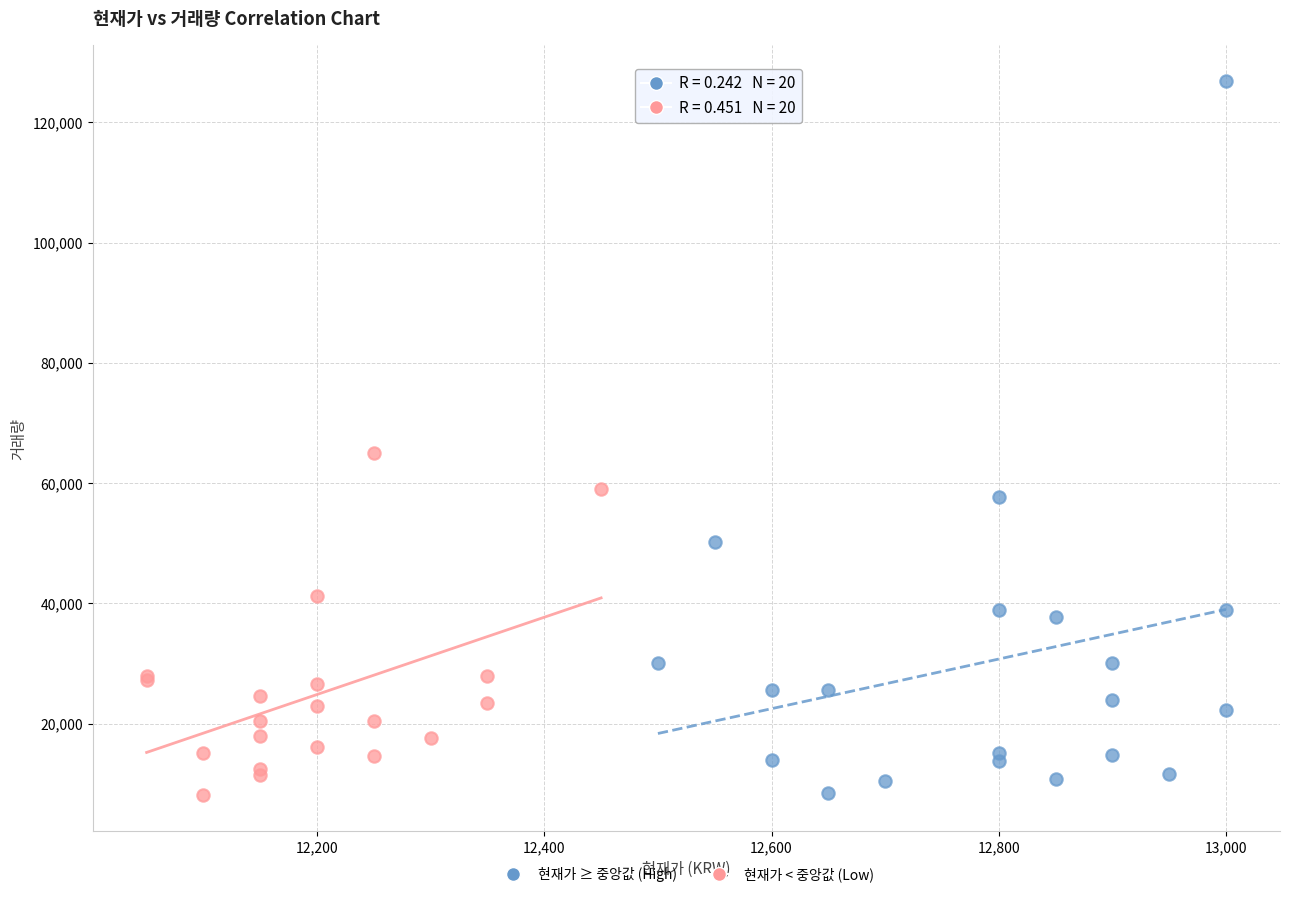

Which series has the widest spread of Y values?

현재가 ≥ 중앙값 (High)